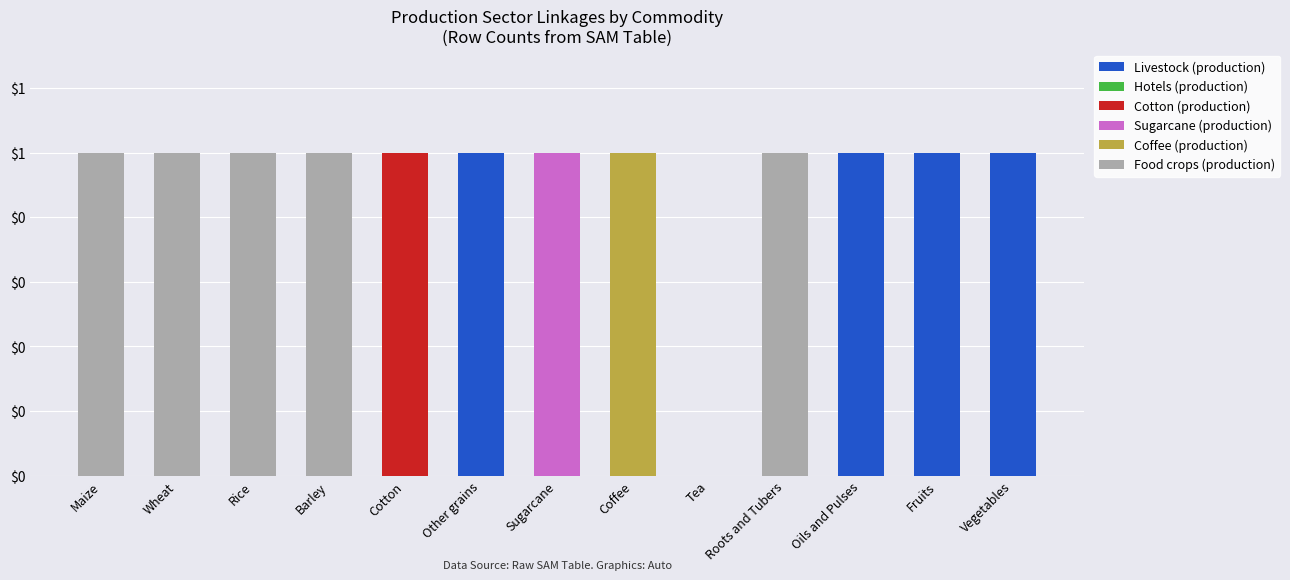

Where is Coffee (production) nearest to the value 0?

Maize